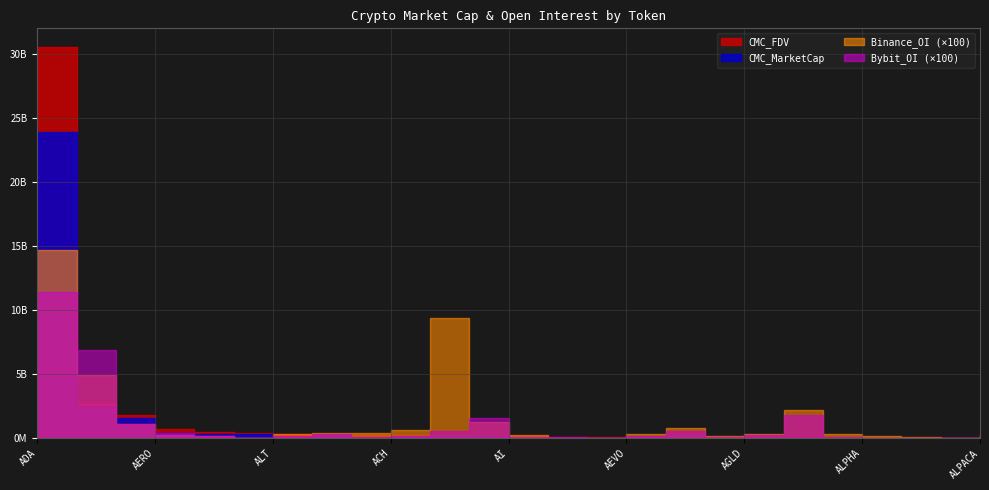

Is it true that Binance_OI equals 2630523.0 at AI?

True